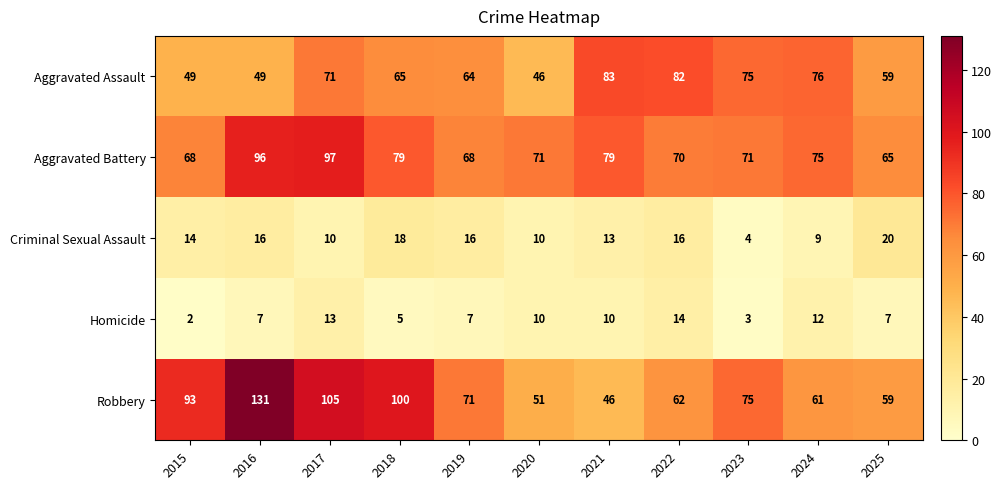

Where does the Robbery series first go above 71?

2015